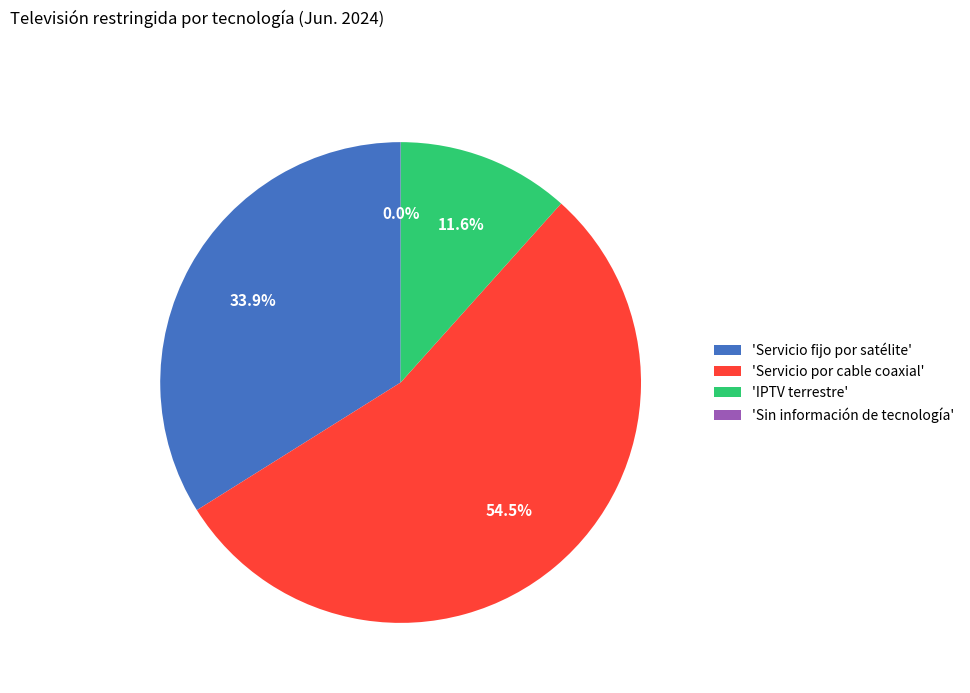

Which slice is the largest?

'Servicio por cable coaxial'